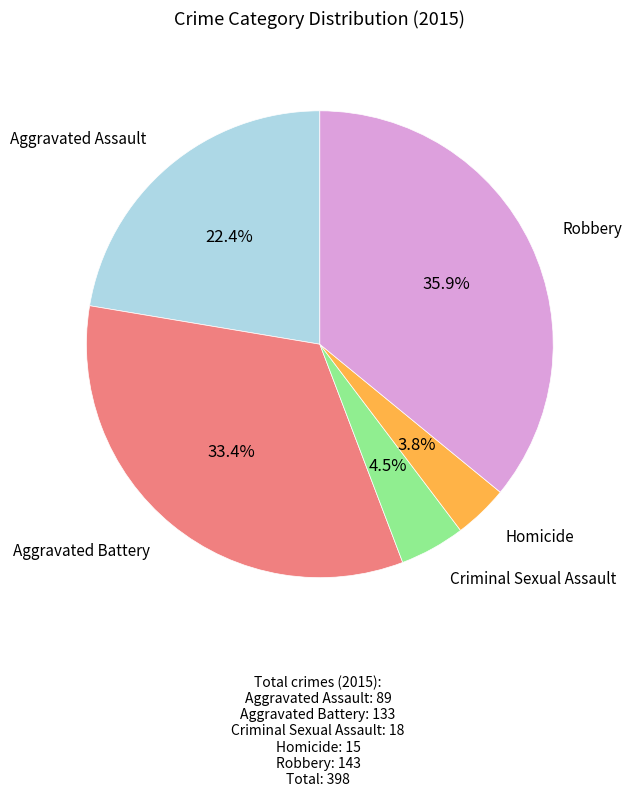

Which slice is the smallest?

Homicide